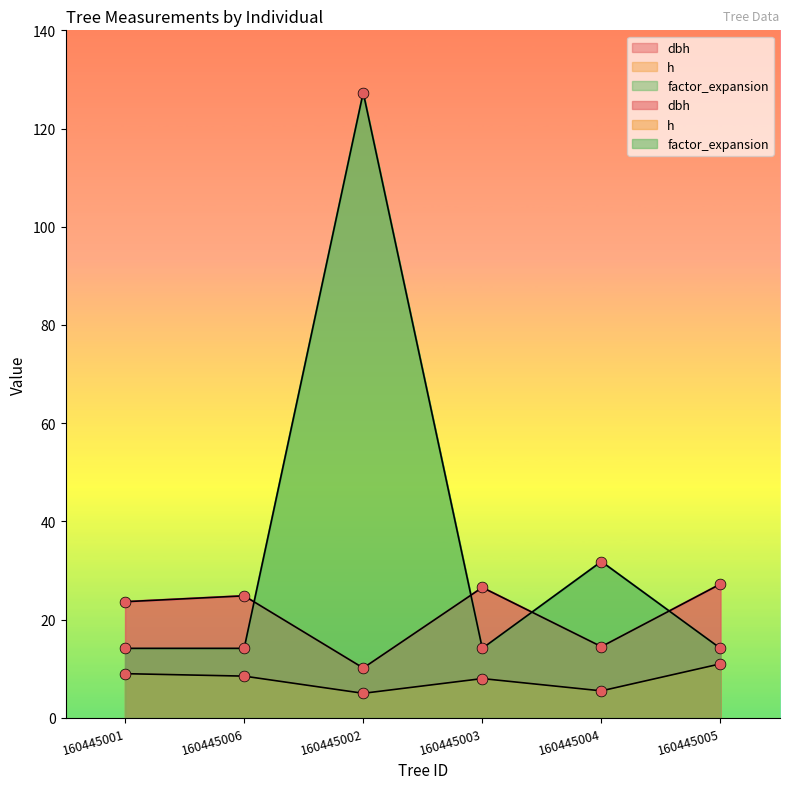

What are all the series names shown in the legend?

dbh, h, factor_expansion